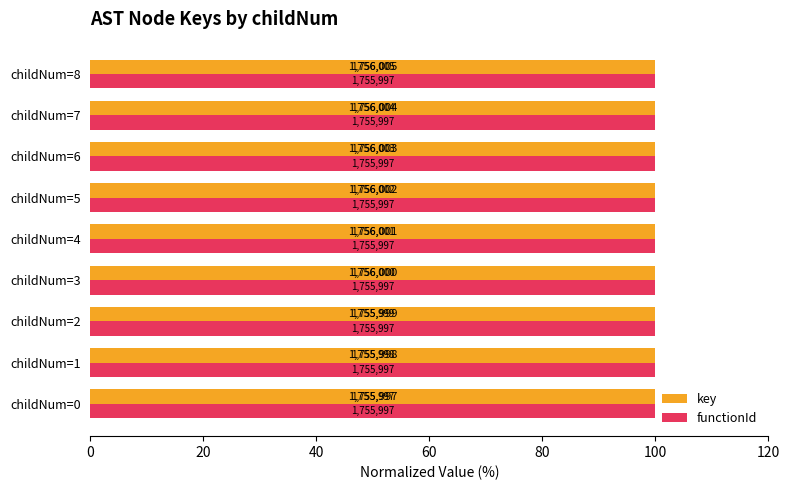

What are all the series names shown in the legend?

key, functionId